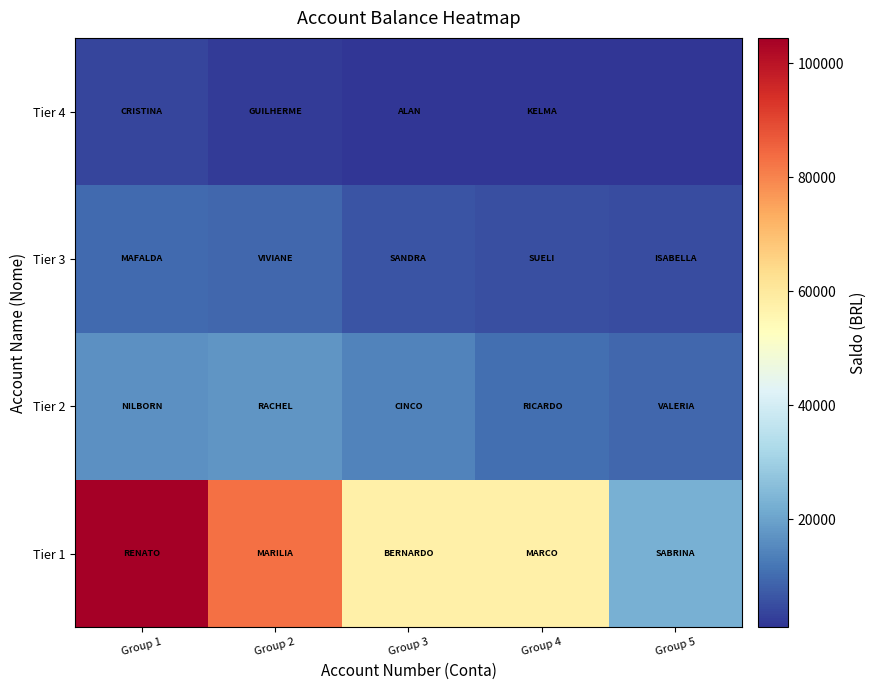

At which category is the sum across all series the highest?

Group 1